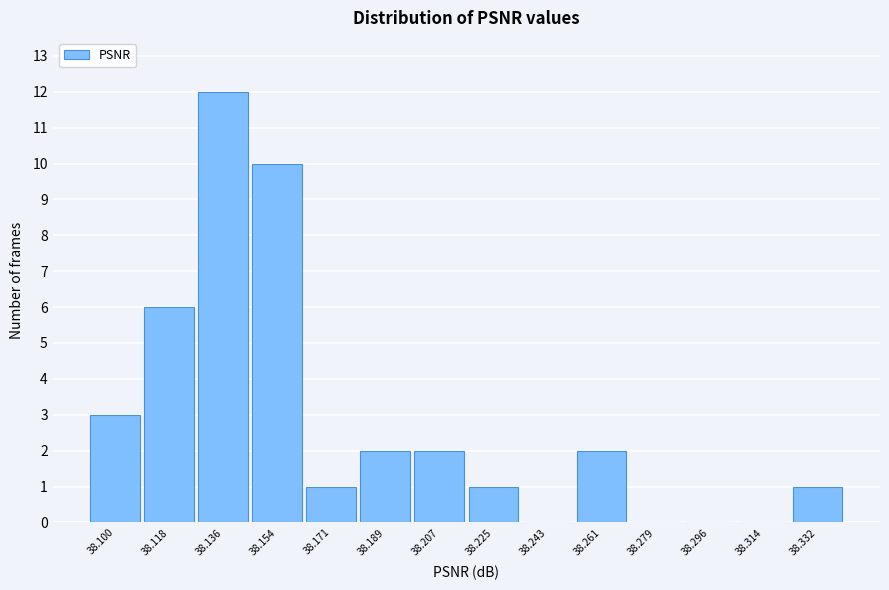

Reading left to right, what are all the values shown in this chart?

38.100=3	38.118=6	38.136=12	38.154=10	38.171=1	38.189=2	38.207=2	38.225=1	38.243=0	38.261=2	38.279=0	38.296=0	38.314=0	38.332=1